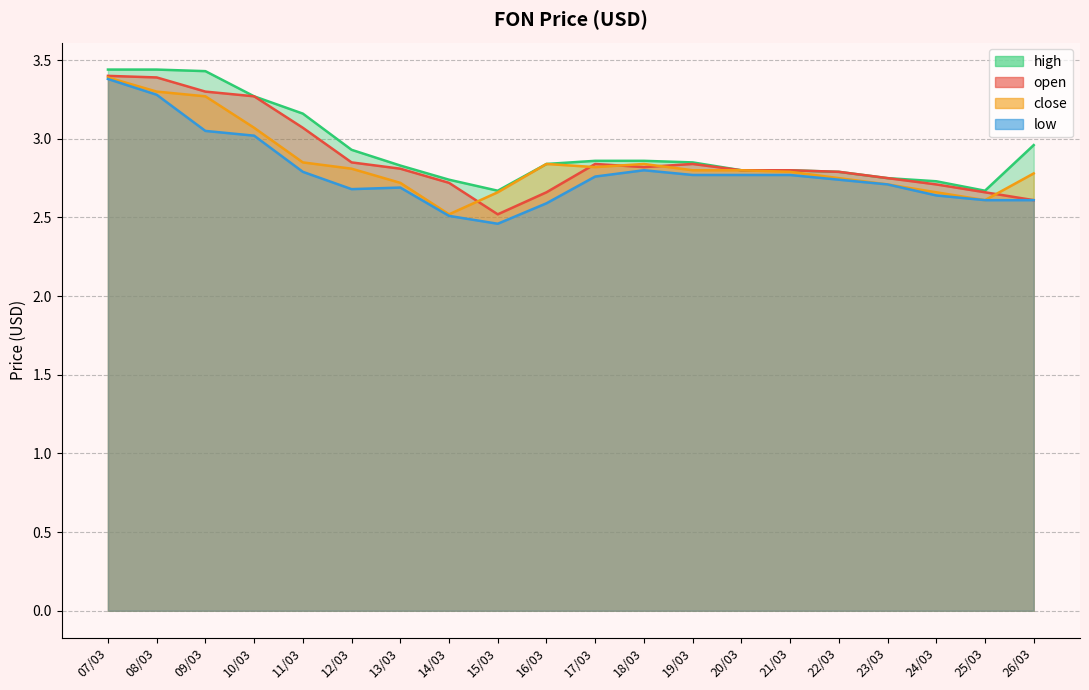

The close series shows 2.8 at 12/03. True or false?

True